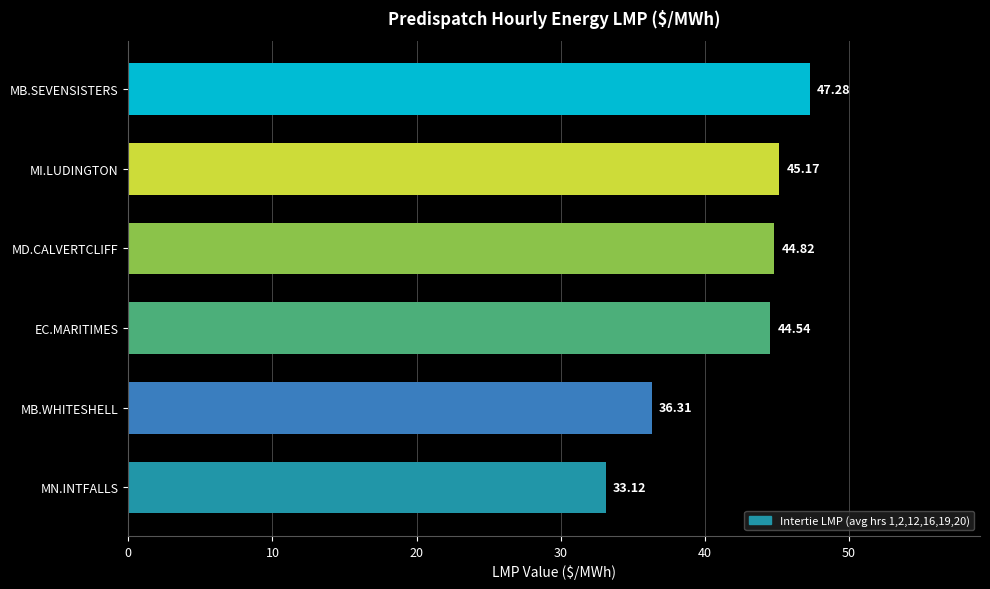

At which label is the value closest to 40?

MB.WHITESHELL